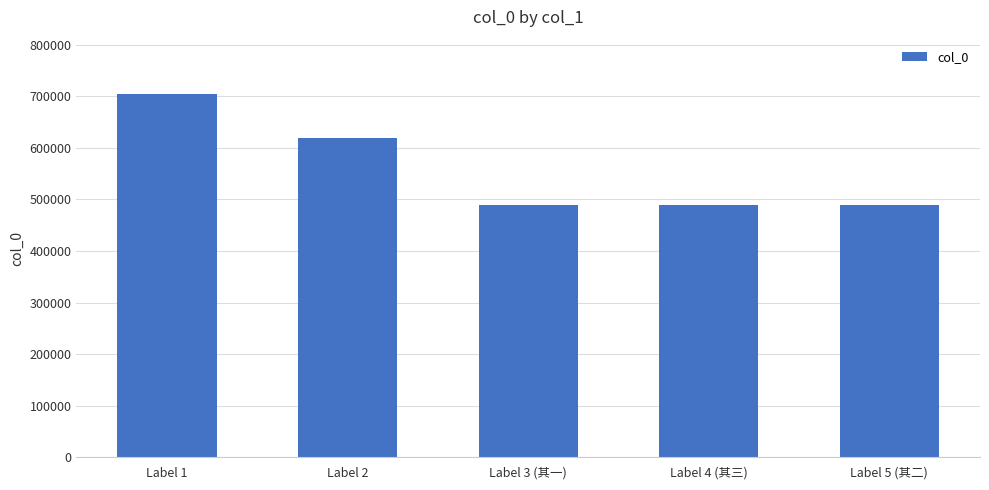

How many distinct data groups are displayed?

1